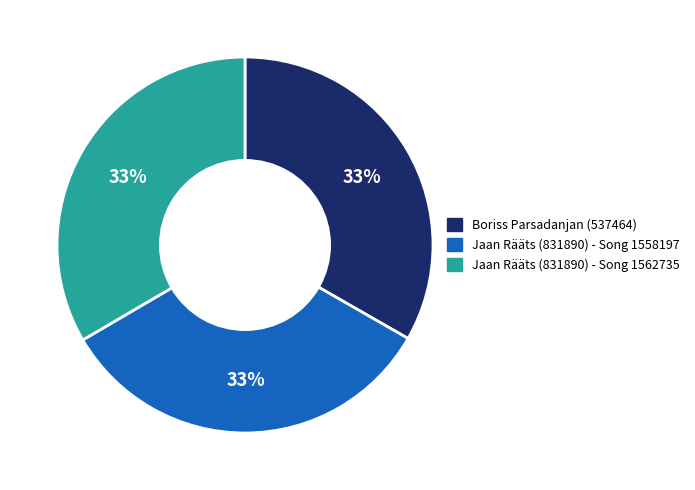

To the nearest percent, what percentage of the pie is Boriss Parsadanjan (537464)?

33%